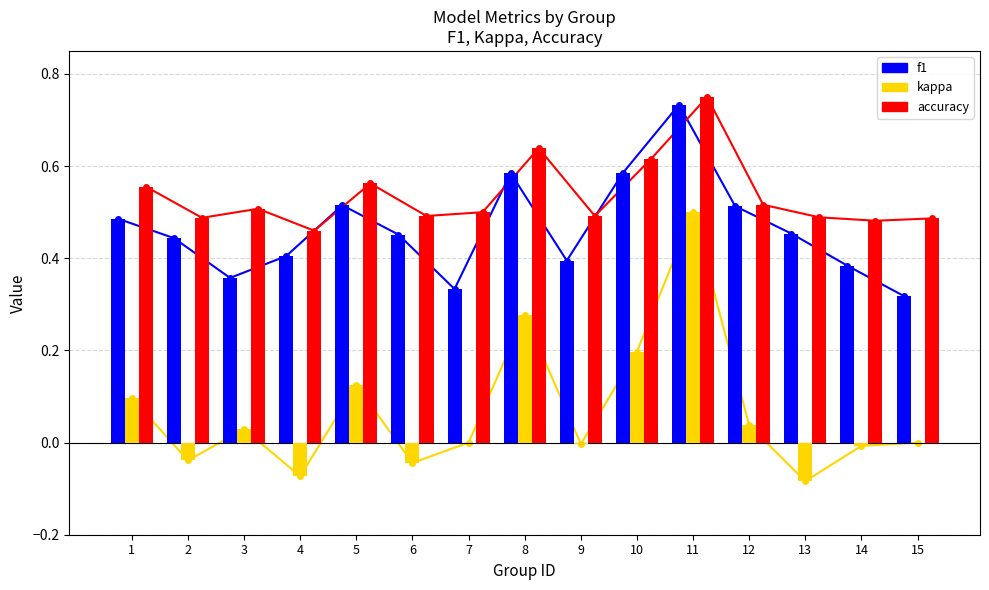

What is the value of the accuracy bar at the 13th from the left?

0.5